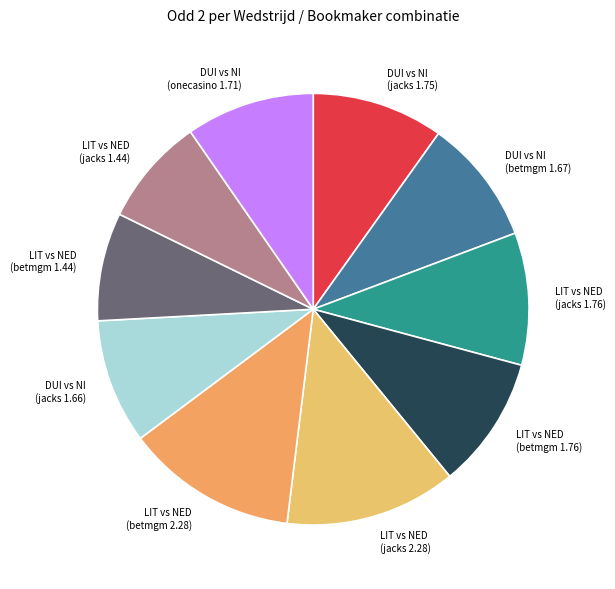

How many segments does this pie chart have?

10